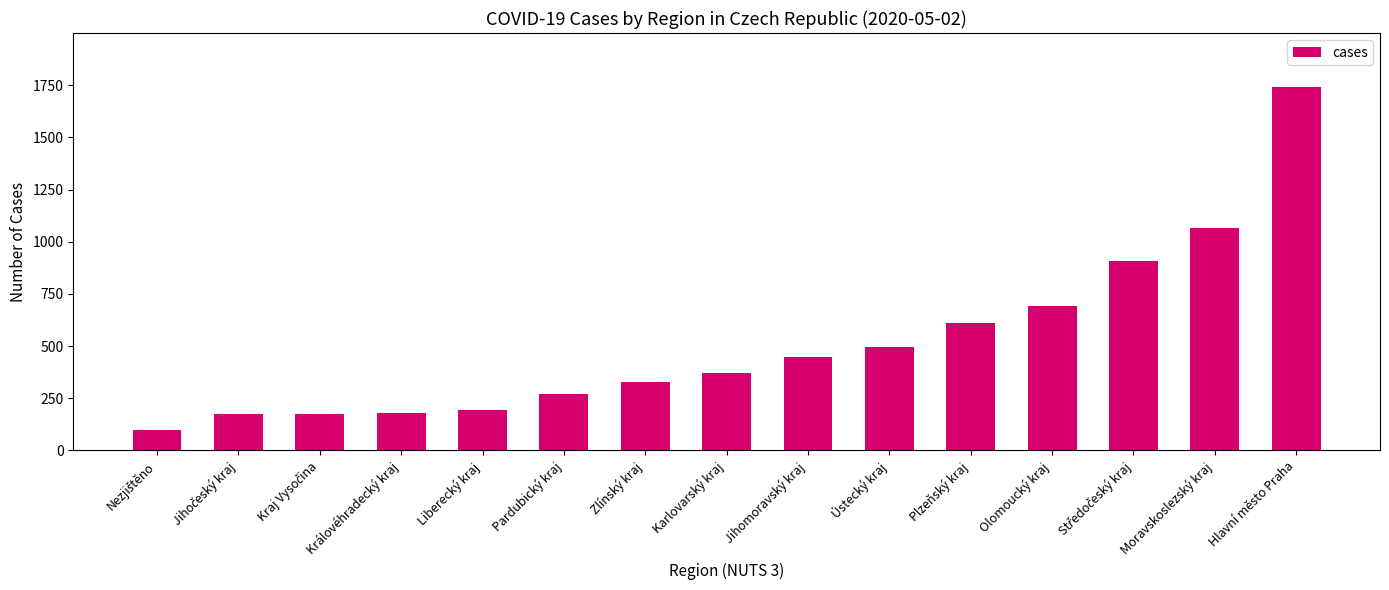

Which label corresponds to the largest value in the chart?

Hlavní město Praha